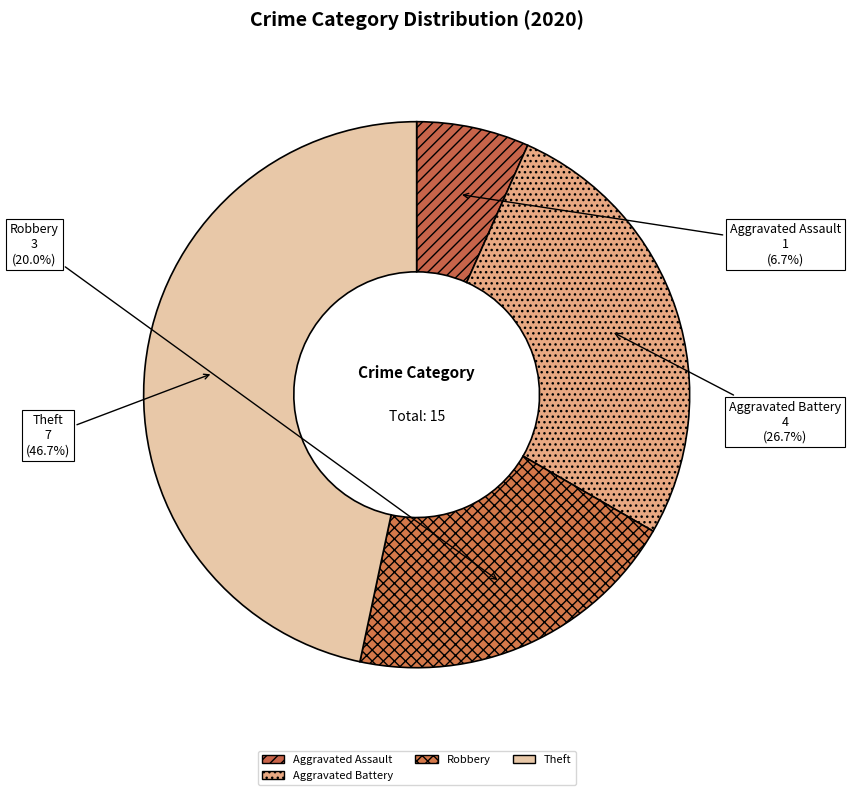

What percentage is NOT represented by Robbery?

80.0%